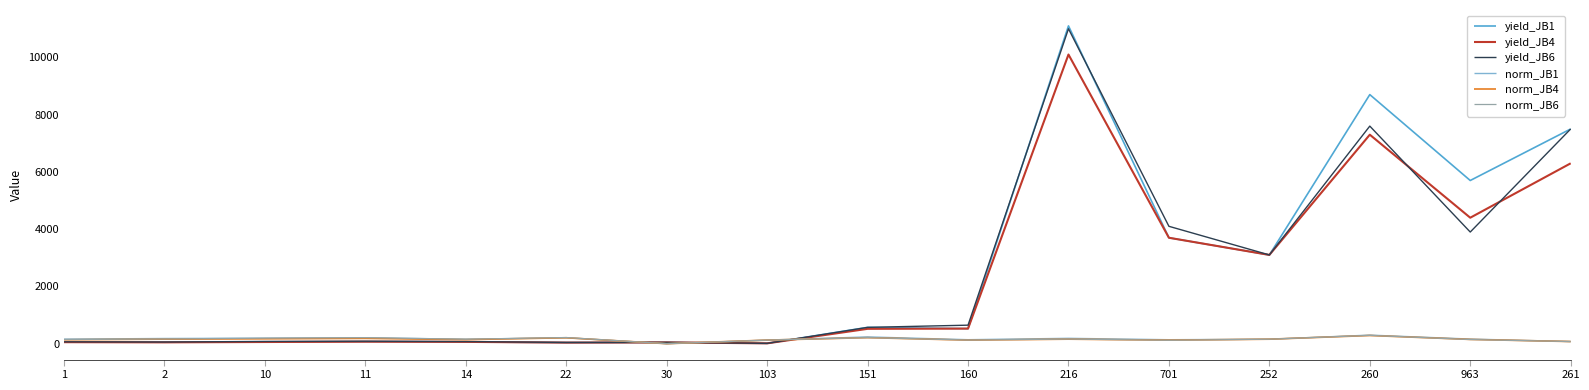

At which category is the sum across all series the highest?

216